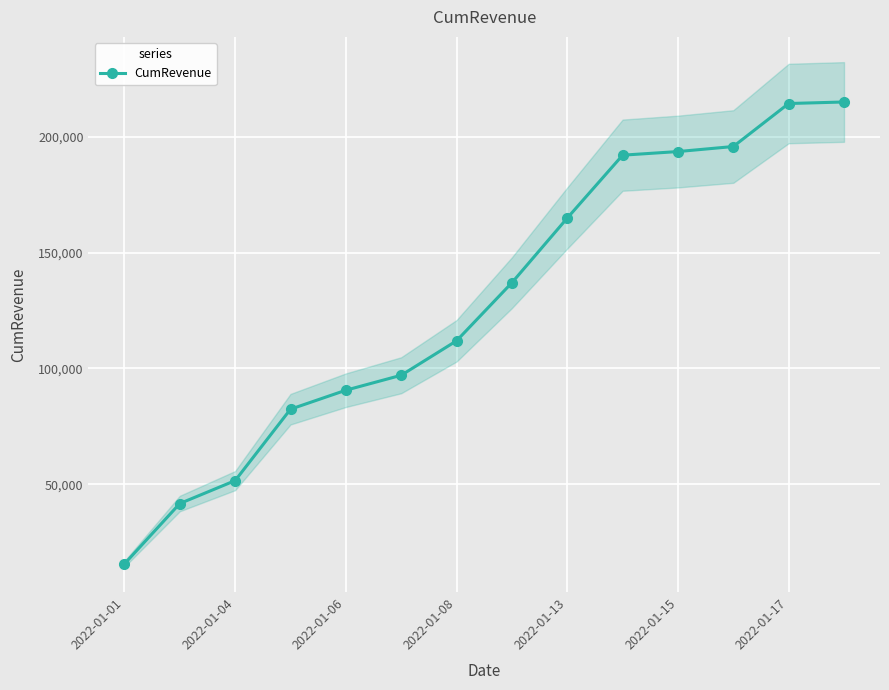

What is the maximum value for CumRevenue?

214968